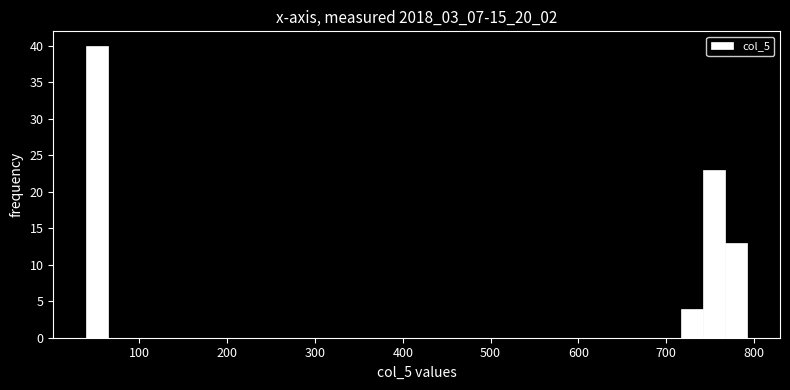

Read against the x-axis, roughly where is the centre of the tallest bar?

50